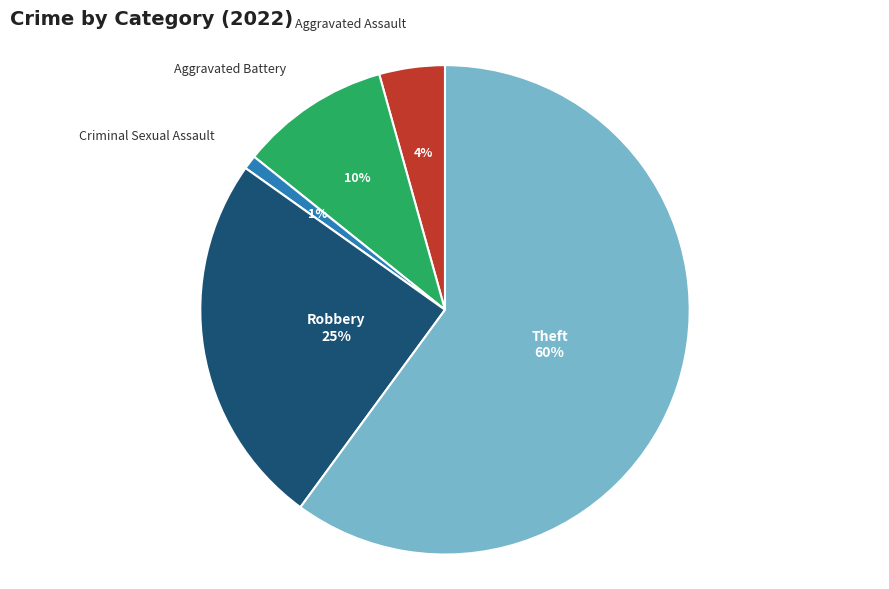

The Aggravated Battery slice represents 10% of the pie. True or false?

True